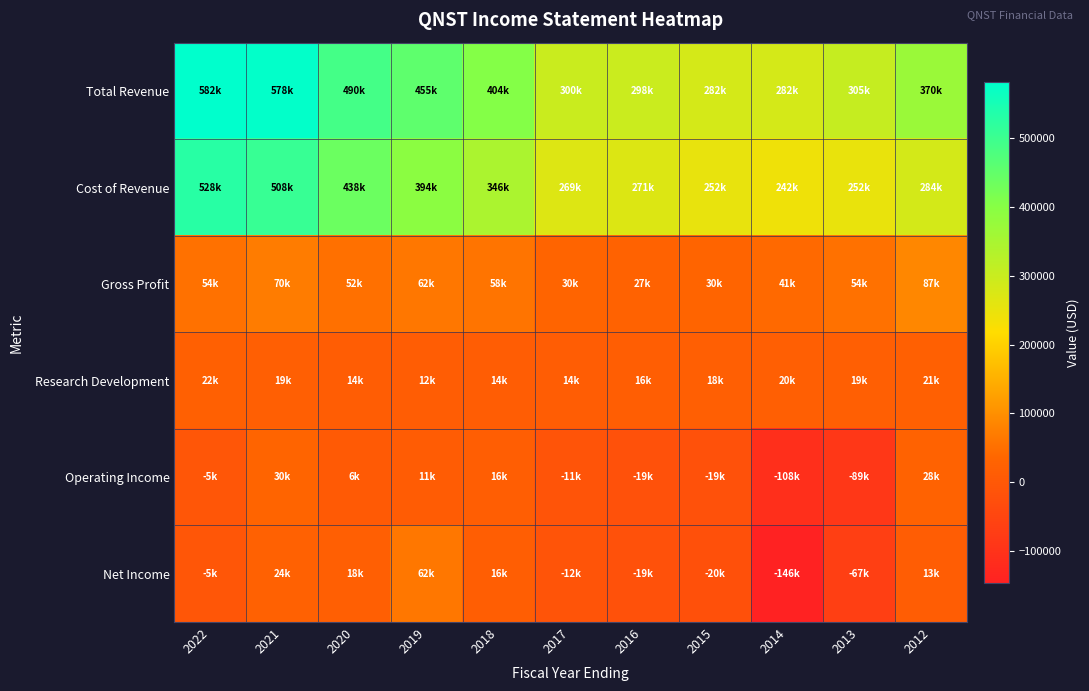

Reading right to left, transcribe all the data shown in this chart.

Total Revenue: 2012=370500	2013=305100	2014=282500	2015=282100	2016=297700	2017=299800	2018=404400	2019=455200	2020=490300	2021=578500	2022=582100
Cost of Revenue: 2012=283500	2013=251600	2014=241900	2015=252000	2016=271000	2017=269400	2018=345900	2019=393500	2020=437900	2021=508000	2022=528400
Gross Profit: 2012=87000	2013=53500	2014=40600	2015=30100	2016=26700	2017=30400	2018=58400	2019=61600	2020=52500	2021=70500	2022=53700
Research Development: 2012=21100	2013=19000	2014=19500	2015=17900	2016=16400	2017=13500	2018=13800	2019=12300	2020=14200	2021=19300	2022=21900
Operating Income: 2012=28500	2013=-88800	2014=-108000	2015=-19200	2016=-18900	2017=-10700	2018=15600	2019=10700	2020=6200	2021=30500	2022=-4700
Net Income: 2012=13000	2013=-67400	2014=-146400	2015=-20000	2016=-19400	2017=-12200	2018=15900	2019=62500	2020=18100	2021=23600	2022=-5200